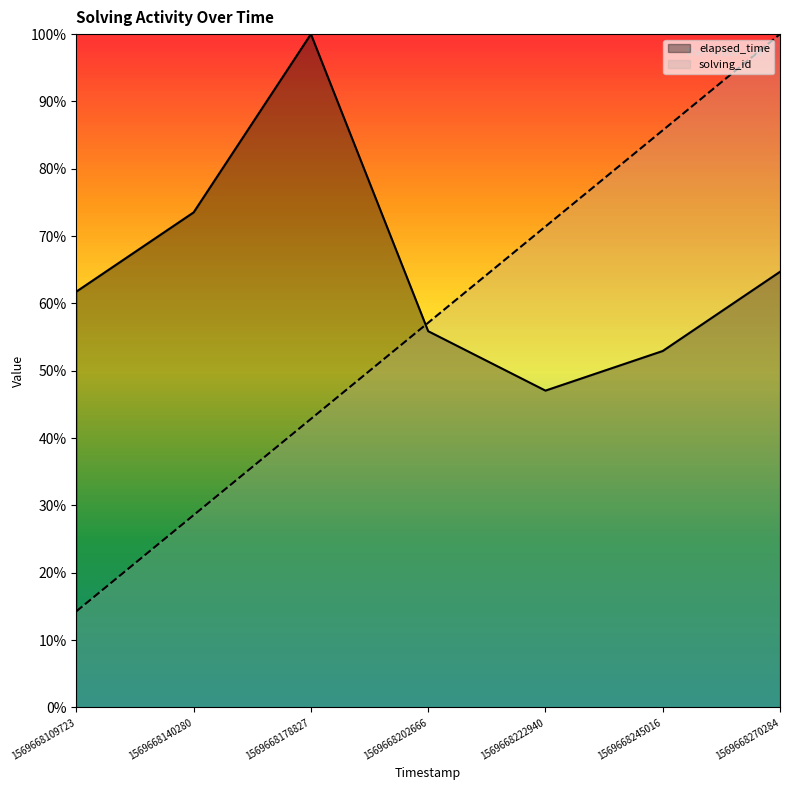

Rank the series by their average value, from lowest to highest.

solving_id, elapsed_time